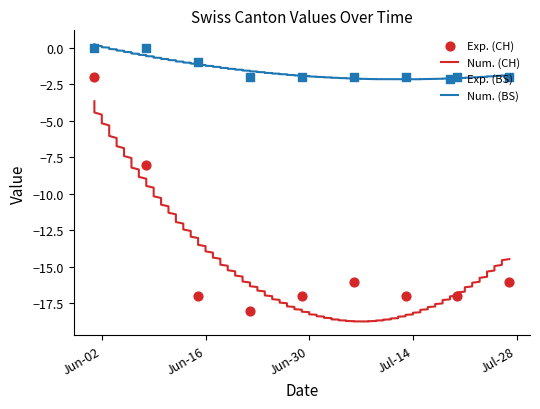

Which series has the largest Y range (max minus min)?

CH